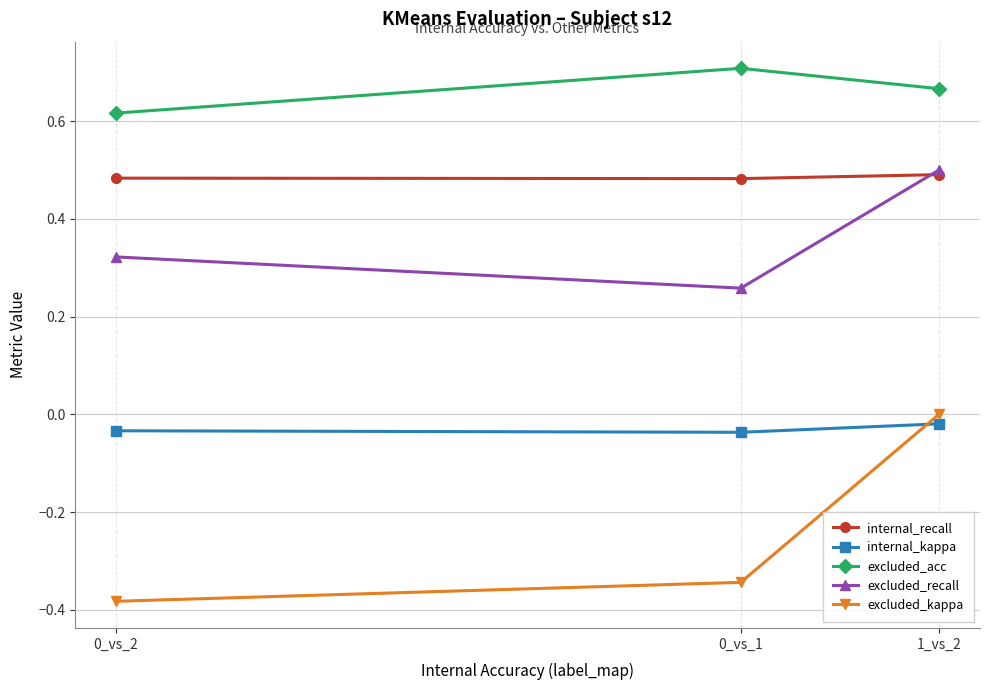

What is the total value across all series at 1_vs_2?

1.6